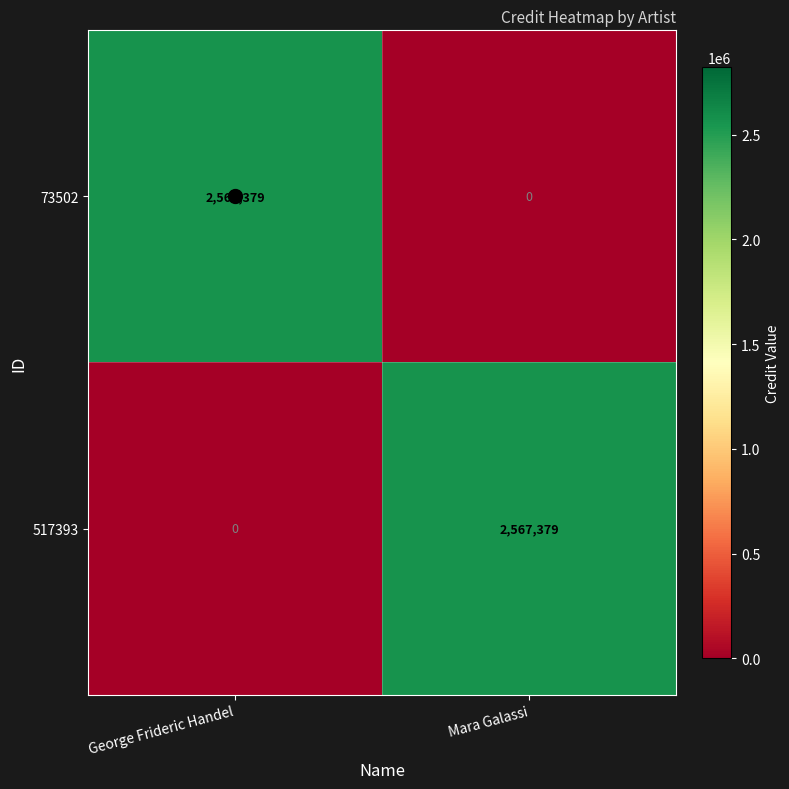

Read the 517393 value at Mara Galassi, to the nearest 10.

2567380